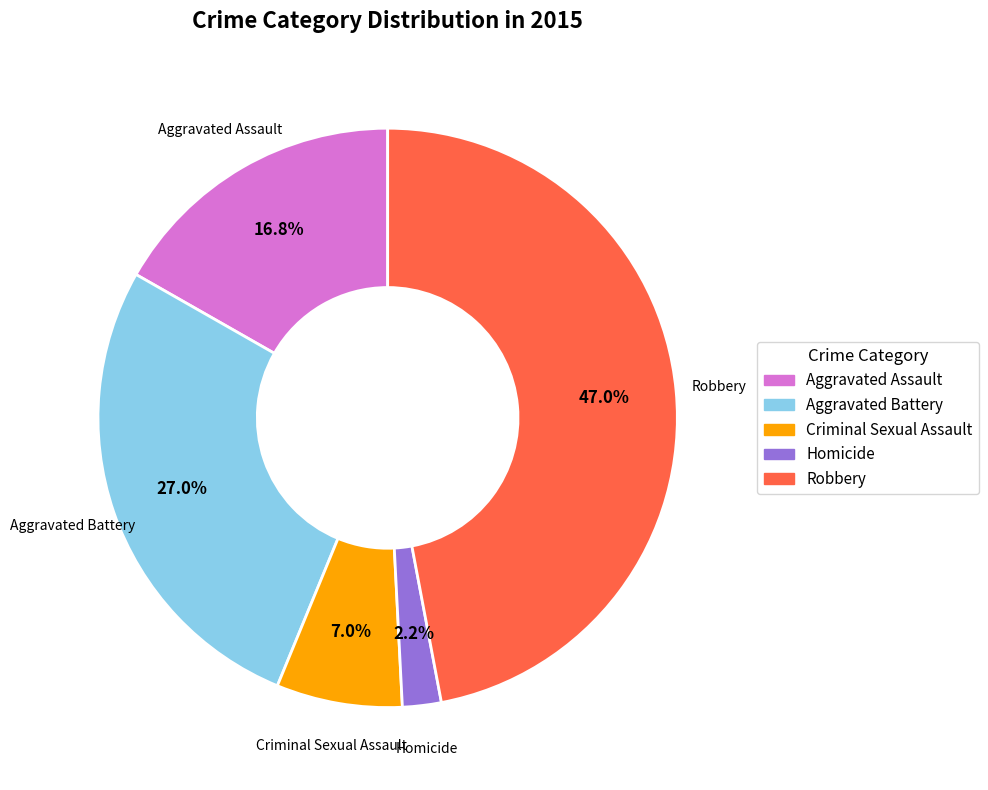

What percentage is NOT represented by Aggravated Assault?

83.2%